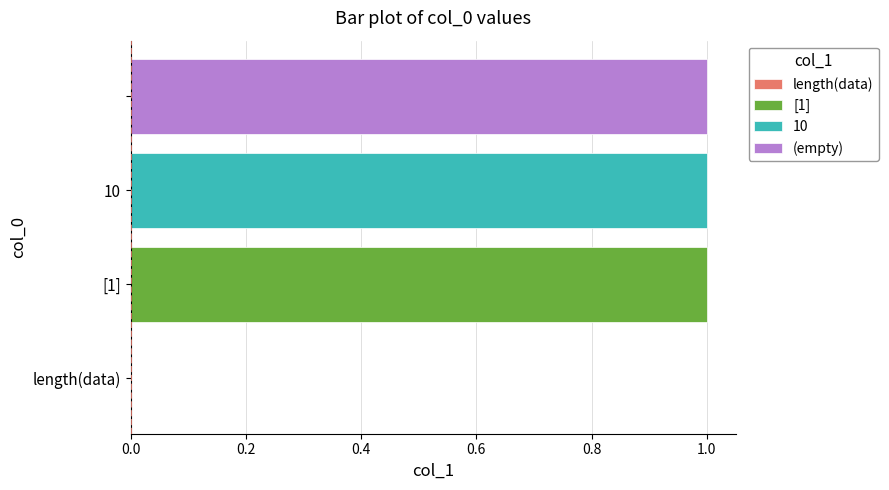

How many bars are there in total?

4